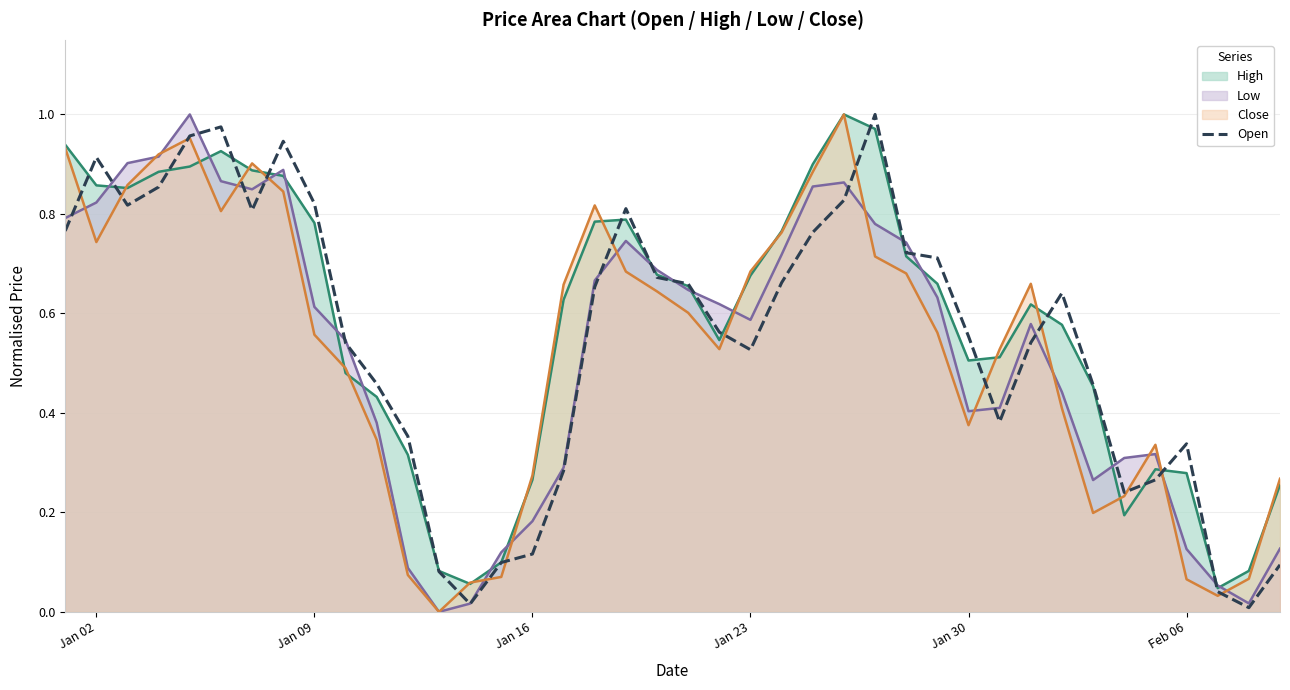

Is it true that Close equals 0.2 at Jan 30?

False